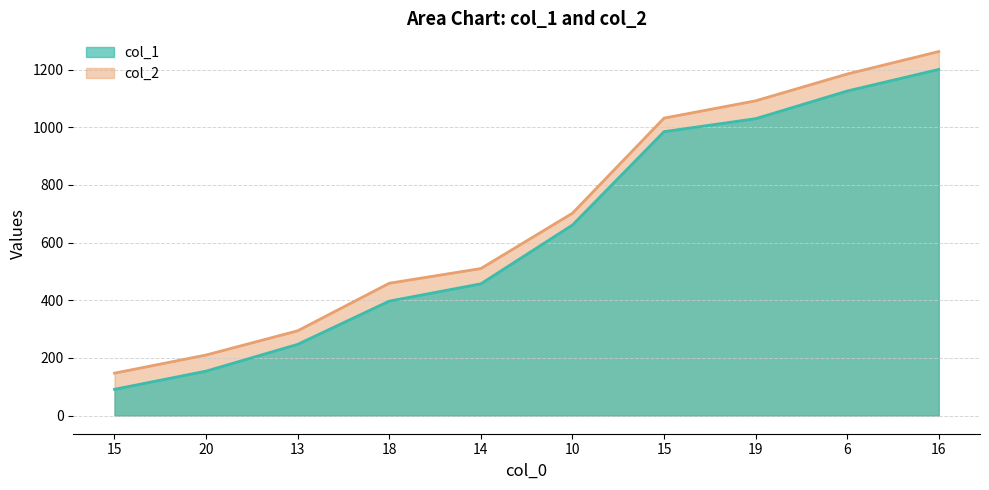

Count the number of categories in the chart.

10